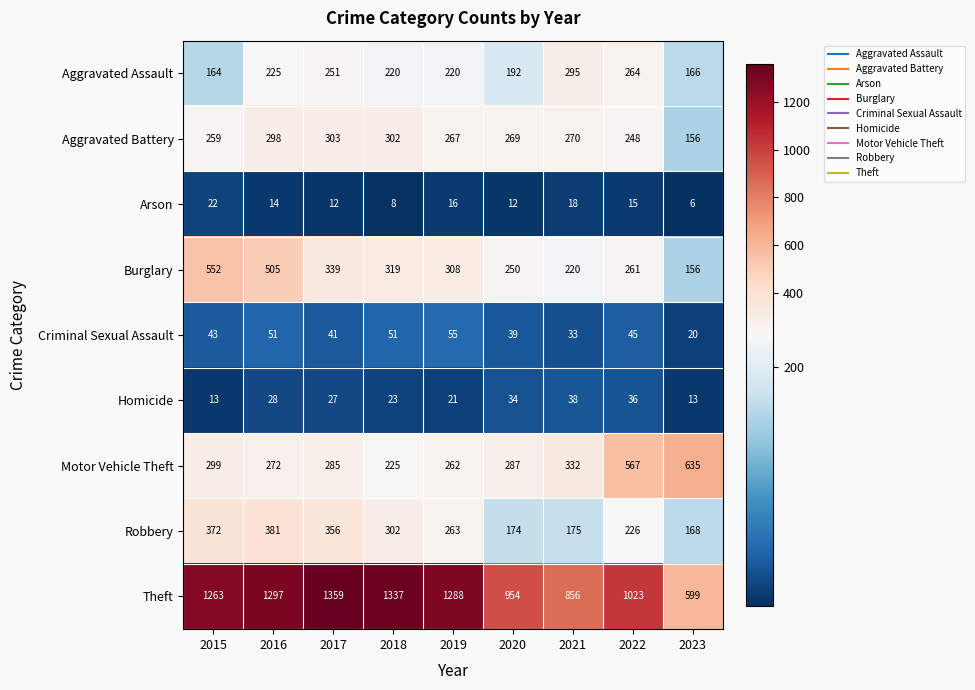

At which label does Burglary reach its minimum?

2023